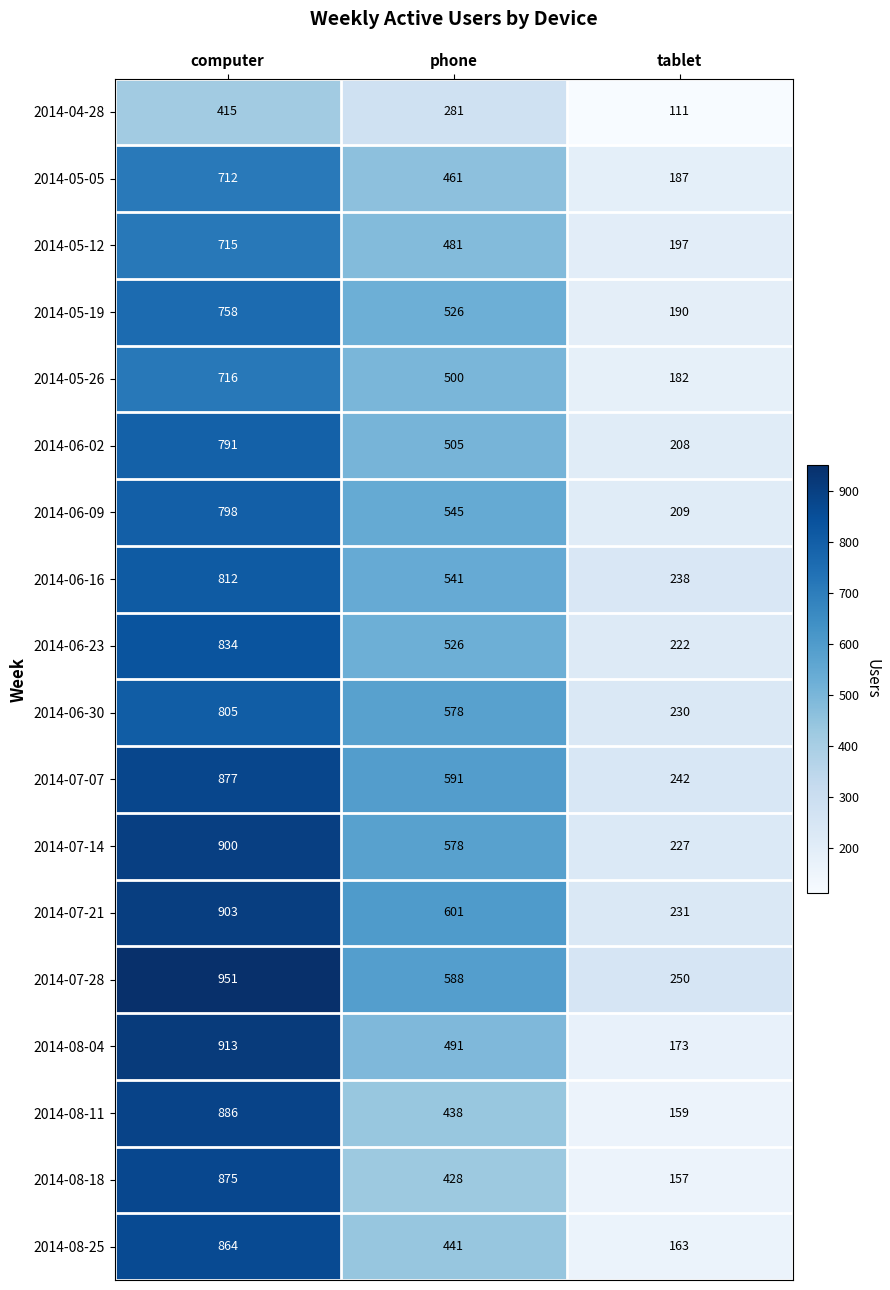

At which category is the sum across all series the highest?

computer